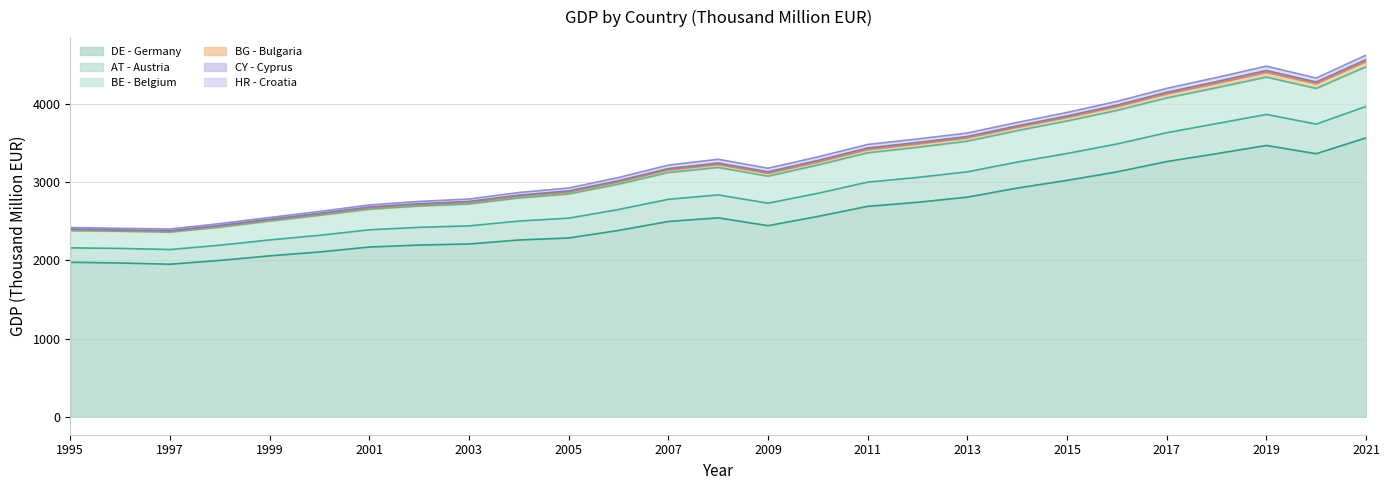

What is the minimum value for DE - Germany?

1952.6